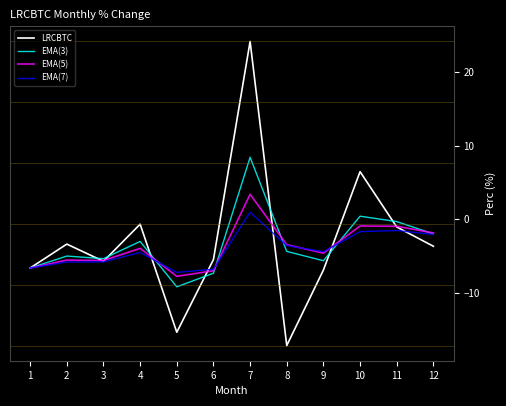

Where does the EMA(5) series first go above -3?

7